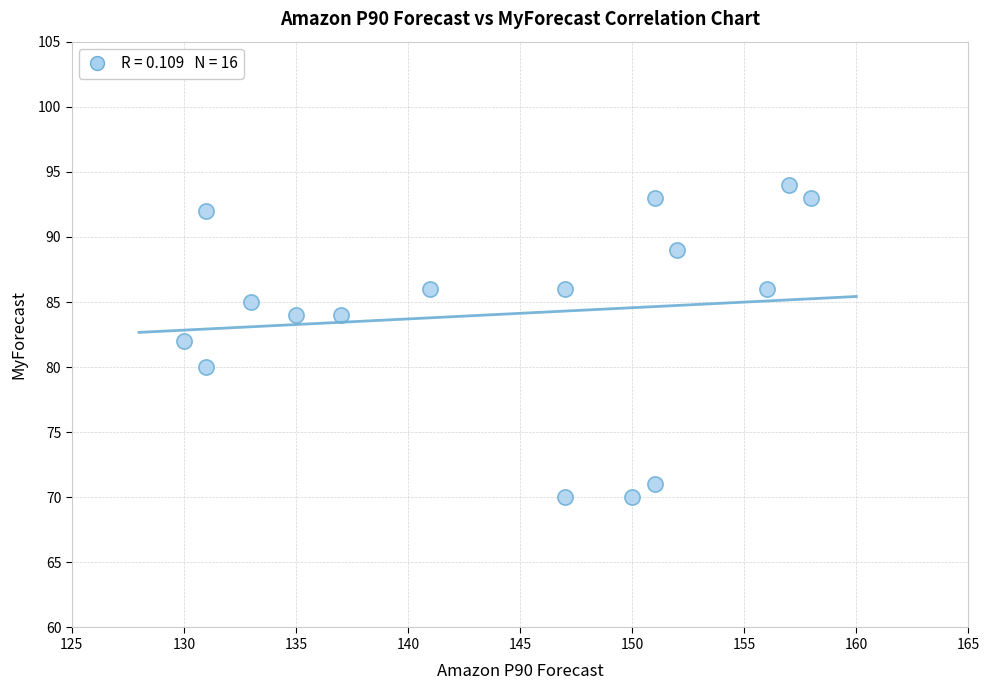

What is the range of X values (max minus min)?

28